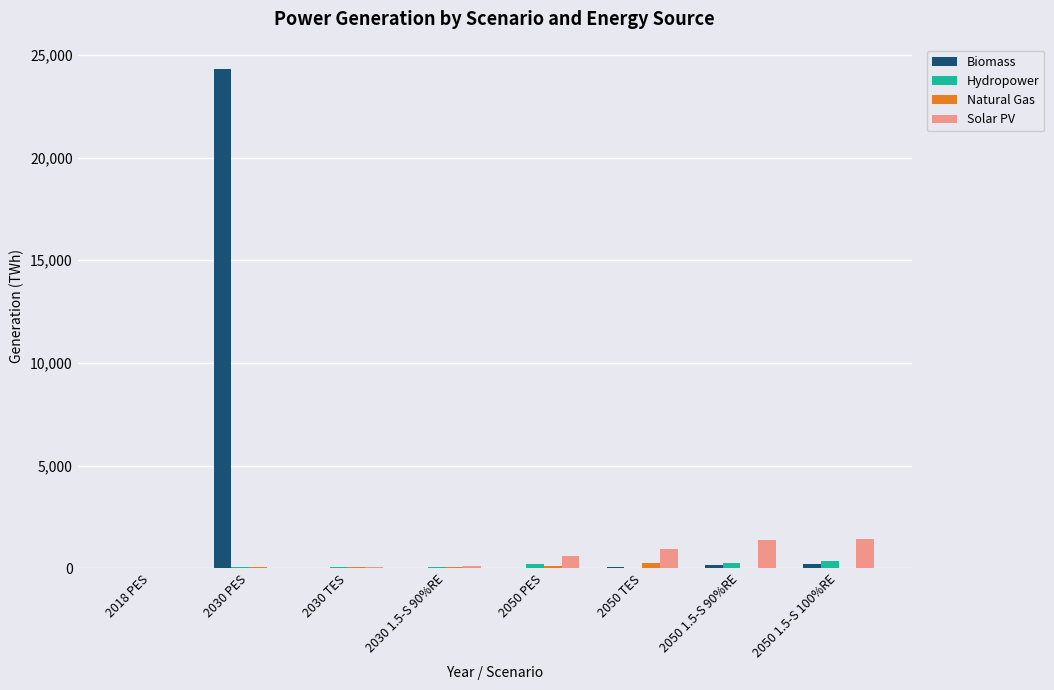

Which series changed the most between 2030 PES and 2050 1.5-S 90%RE?

Biomass